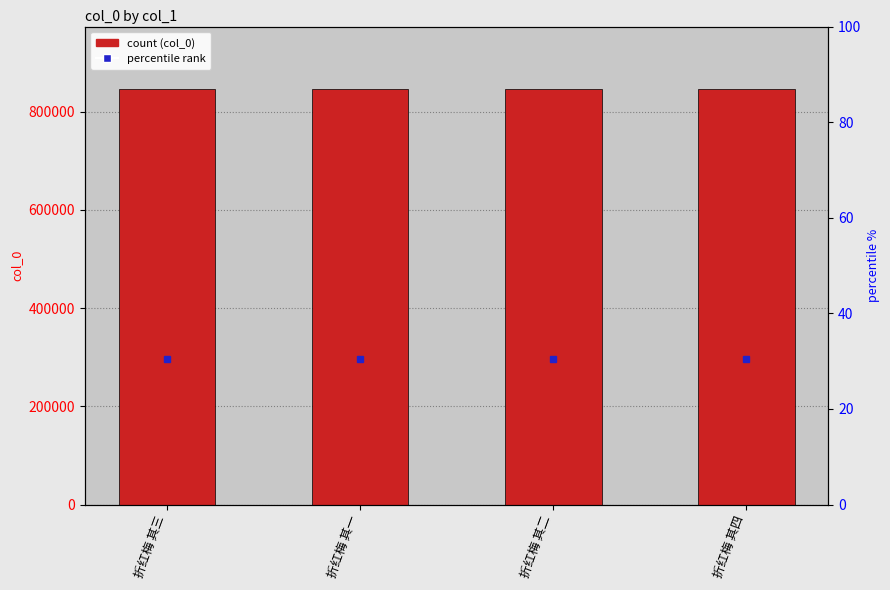

What is the sum of the values at 折红梅 其三 and 折红梅 其二?

1692413